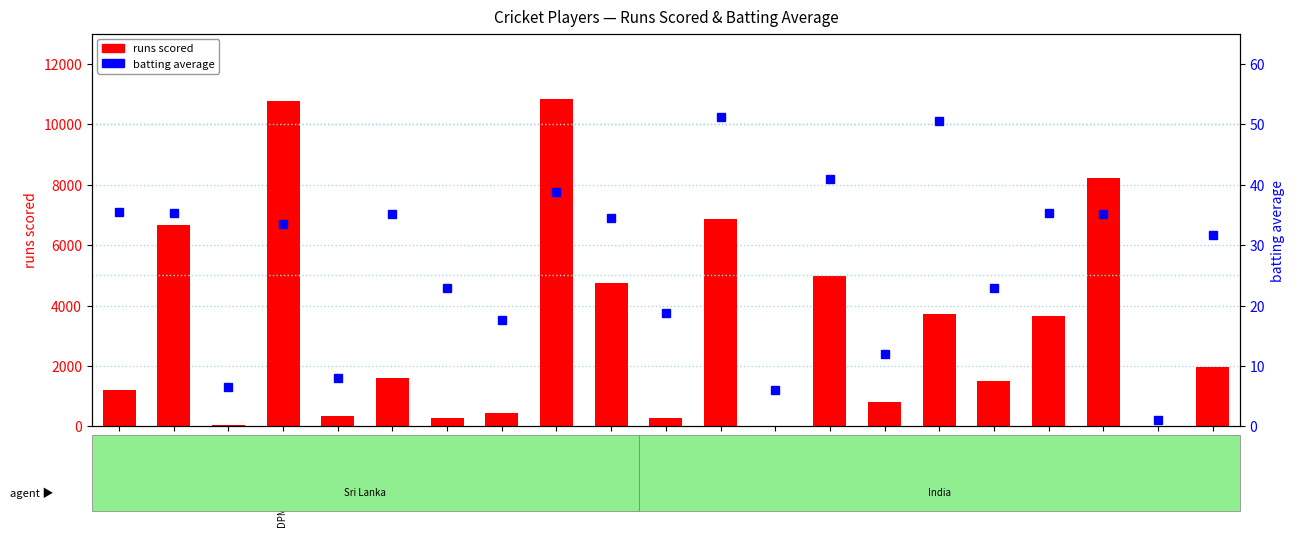

Where is bat avg nearest to the value 26?

IK Pathan